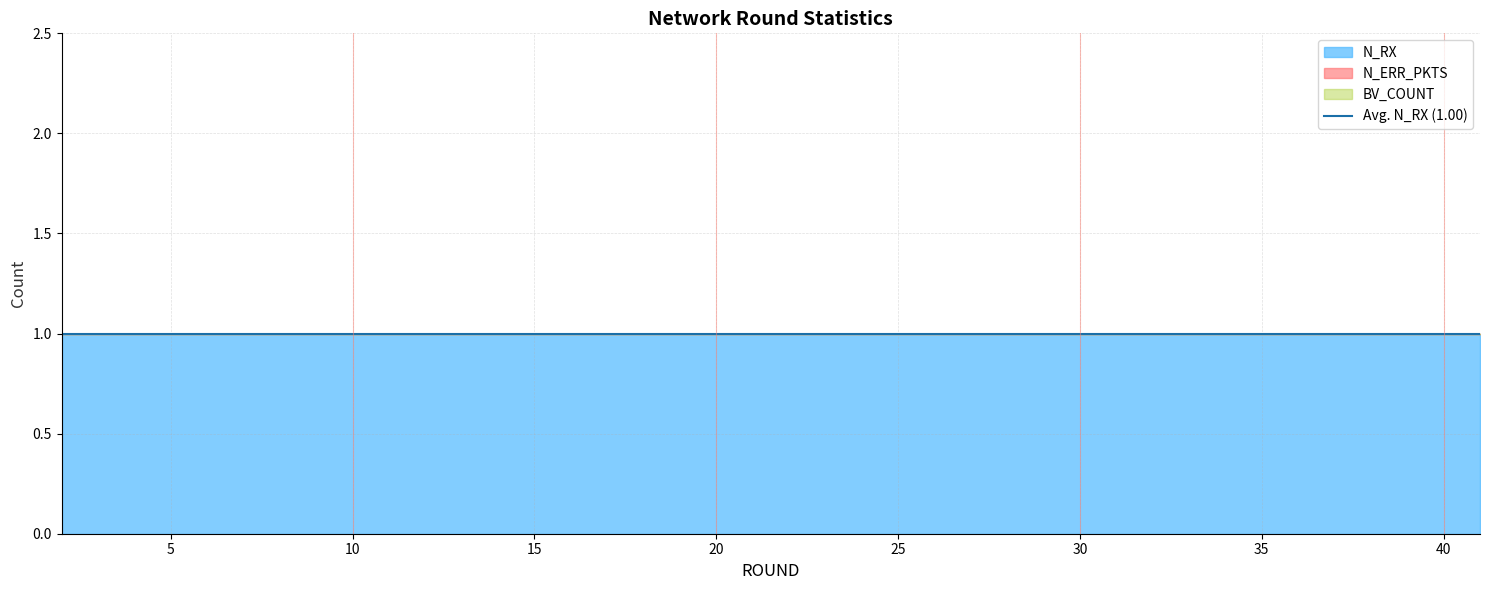

Does the chart have visible grid lines?

Yes